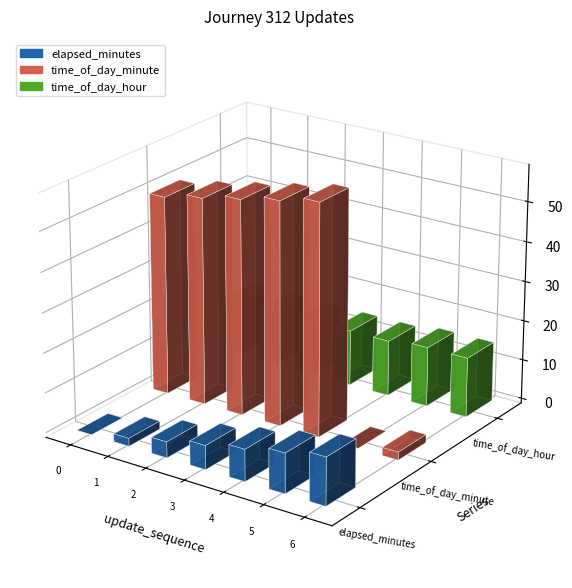

Does the chart contain stacked bars?

No